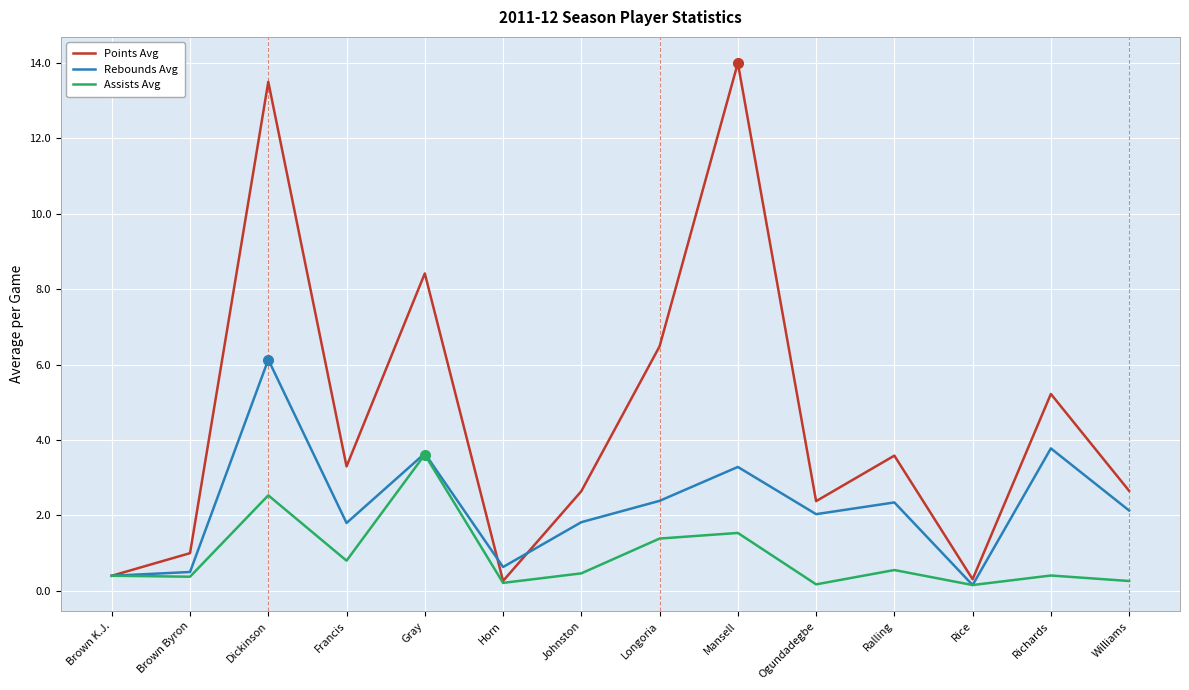

What is the average value of the Rebounds Avg series?

2.2